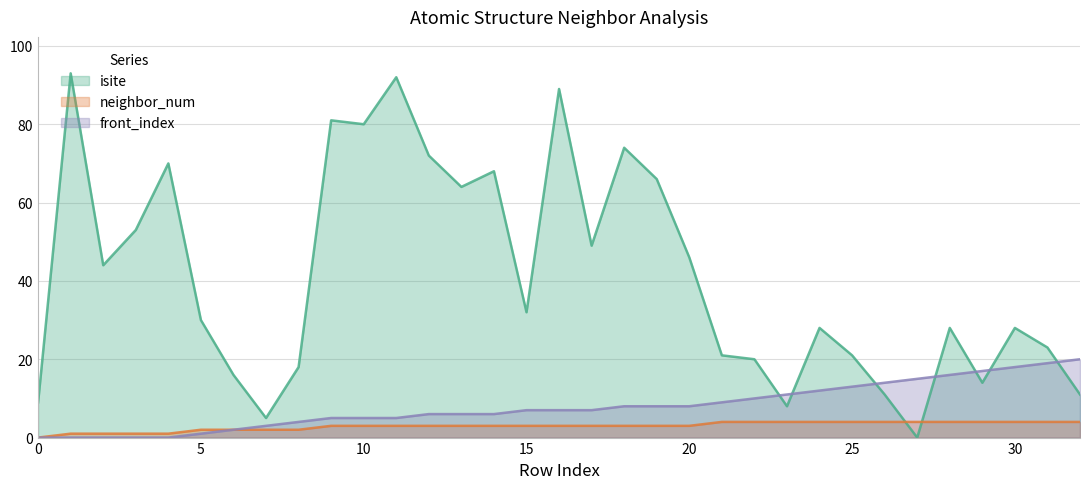

Which series has the widest spread of values?

isite